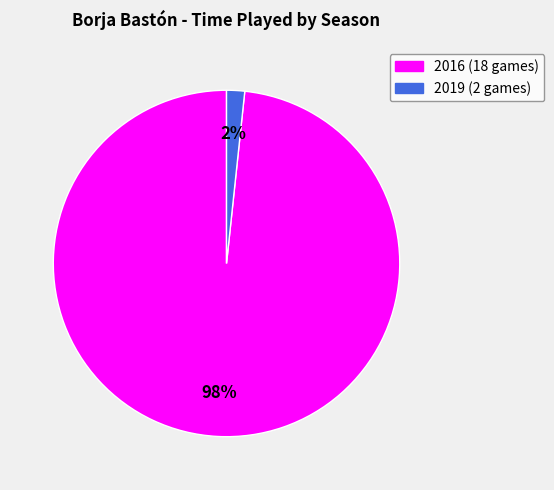

How many slices are in this pie chart?

2